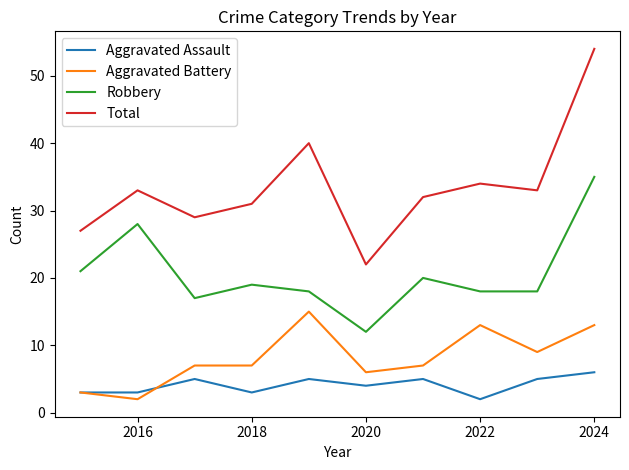

What are all the series names shown in the legend?

Aggravated Assault, Aggravated Battery, Robbery, Total